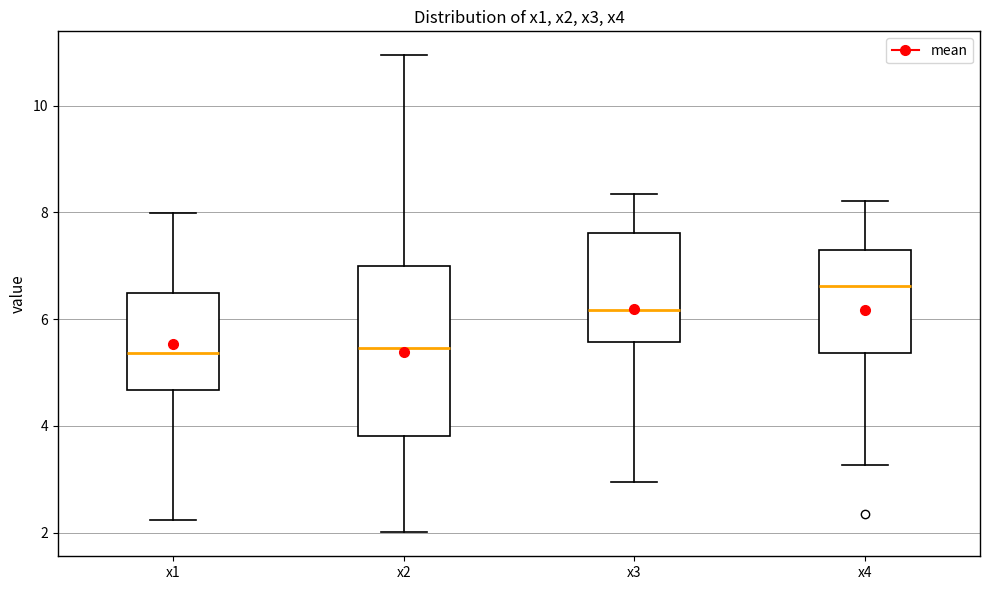

Where does the upper whisker of the box for x4 end on the y-axis? The values are not printed on the chart, so give them approximately, as read against the axis.

8.2